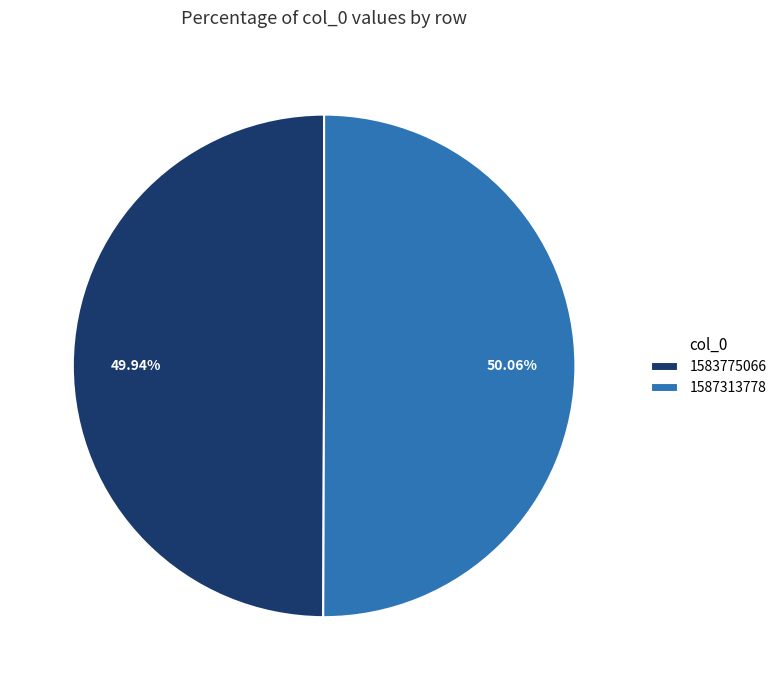

To the nearest percent, what portion does 1587313778 represent?

50%